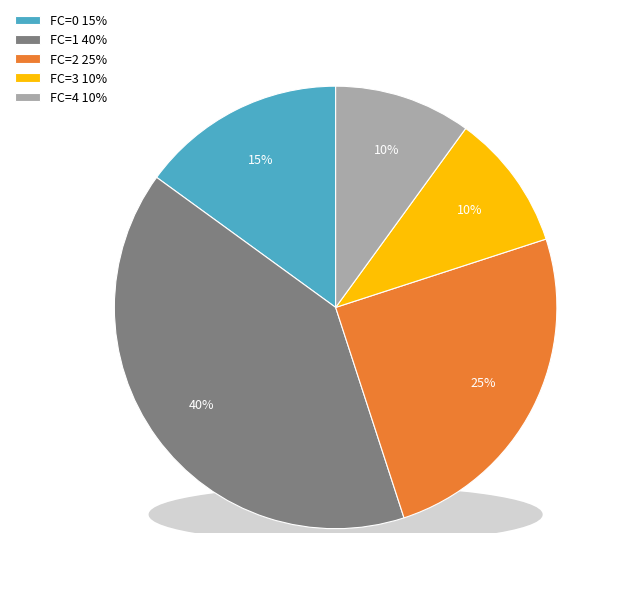

Which slice is the largest?

FC=1